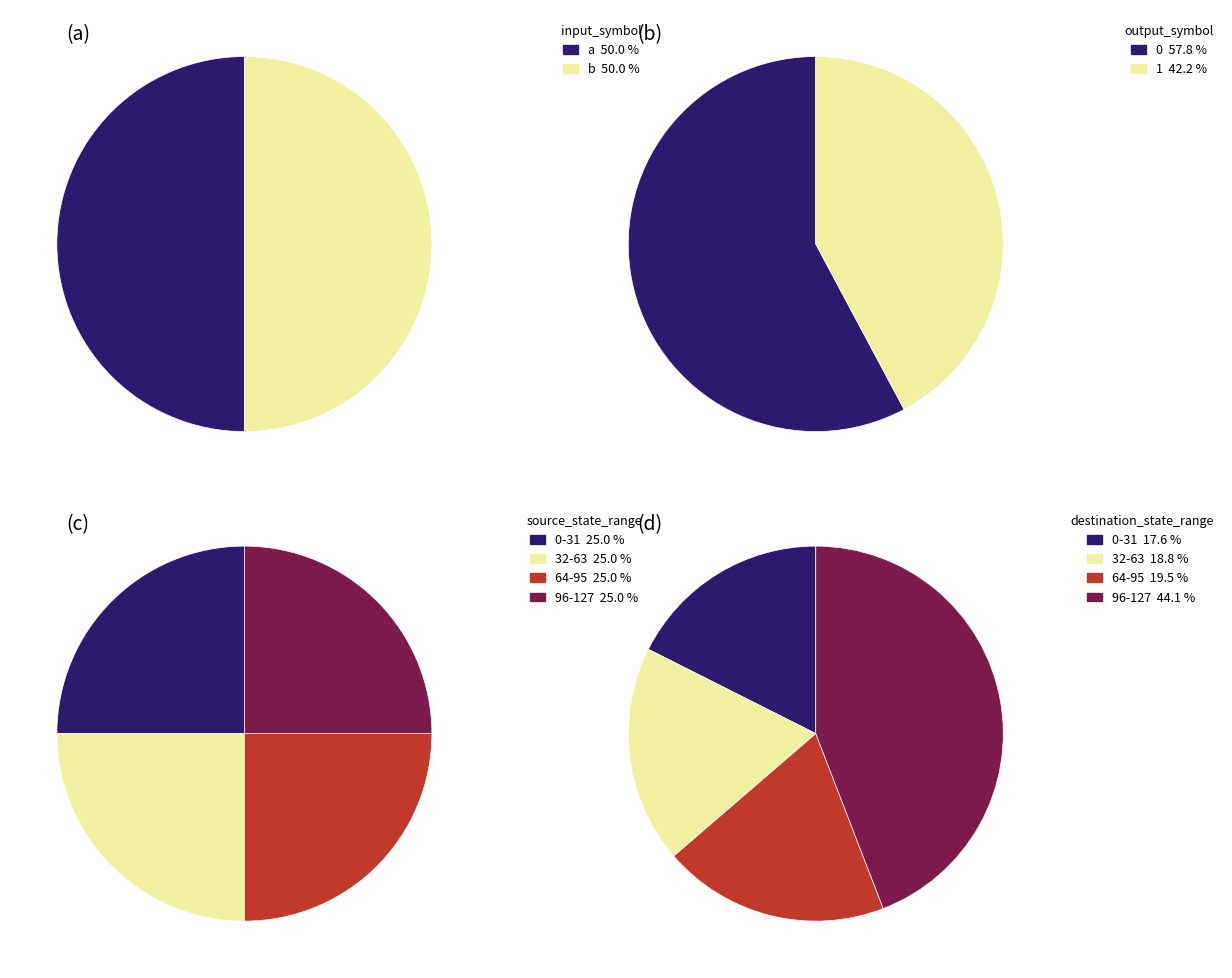

How many segments does this pie chart have?

2